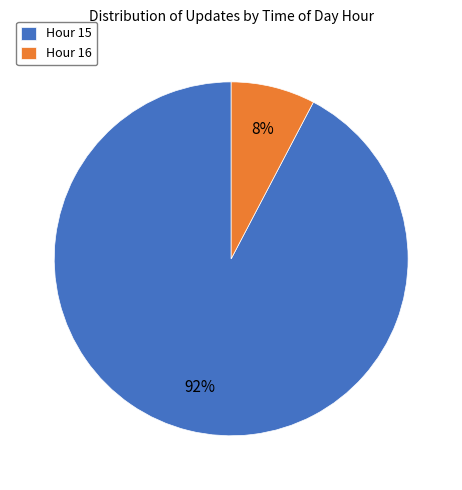

Rank the categories by value from highest to lowest.

Hour 15, Hour 16